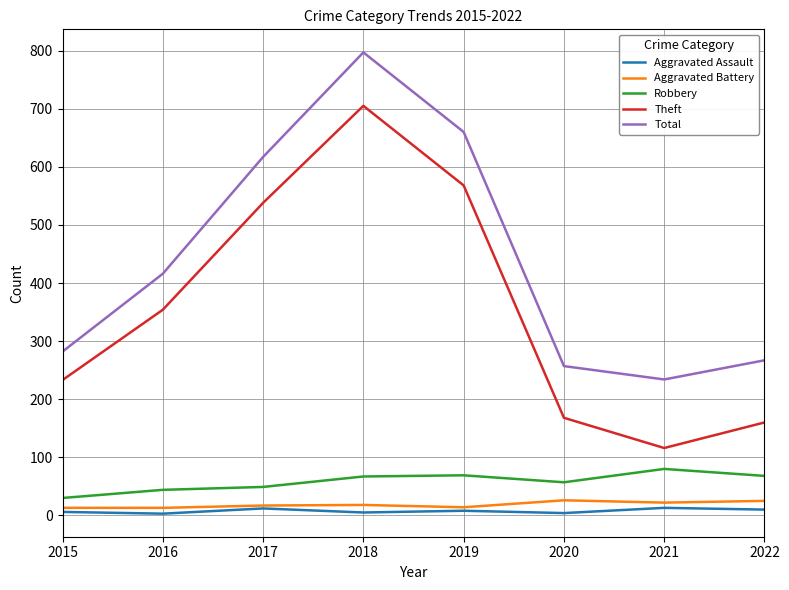

Is this an area chart (filled region under the line)?

No